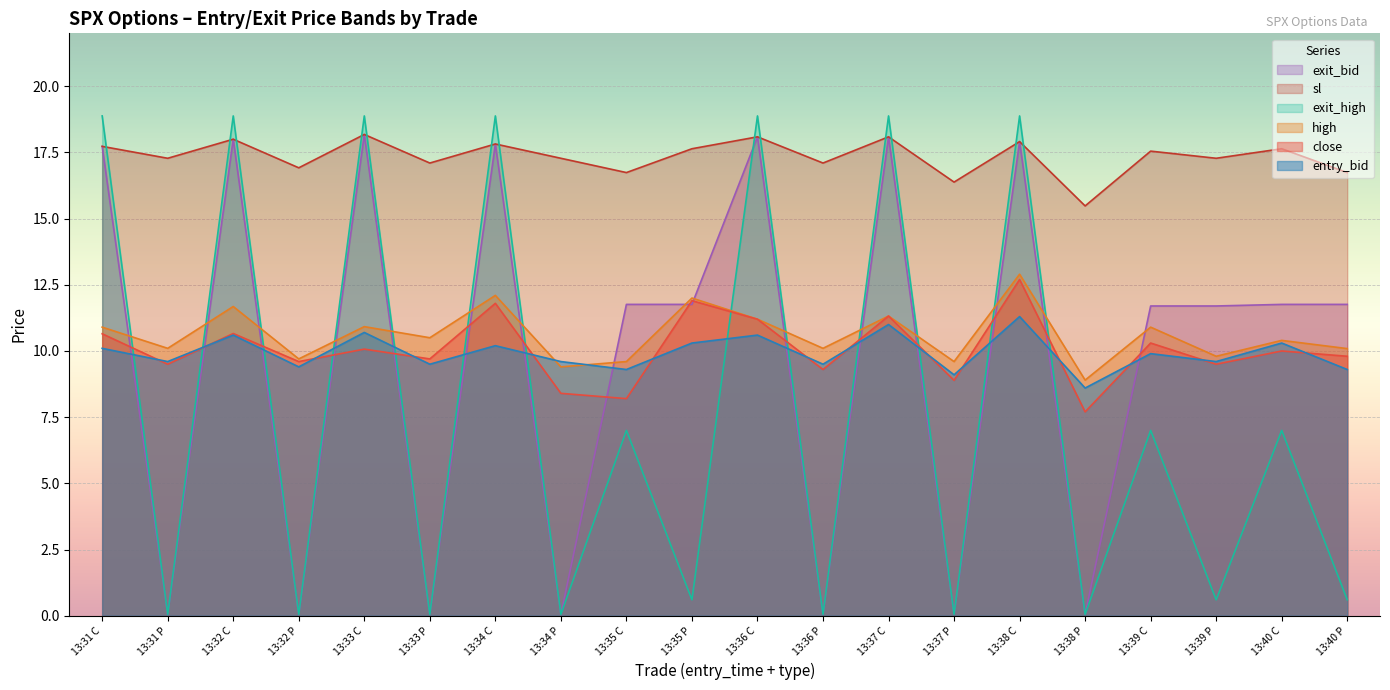

The high series shows 15.2 at 13:32 P. True or false?

False